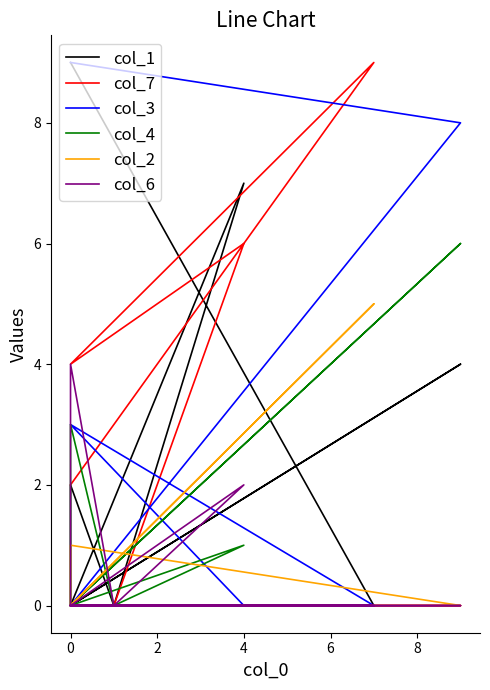

What is the label of the 6th point from the left?

8